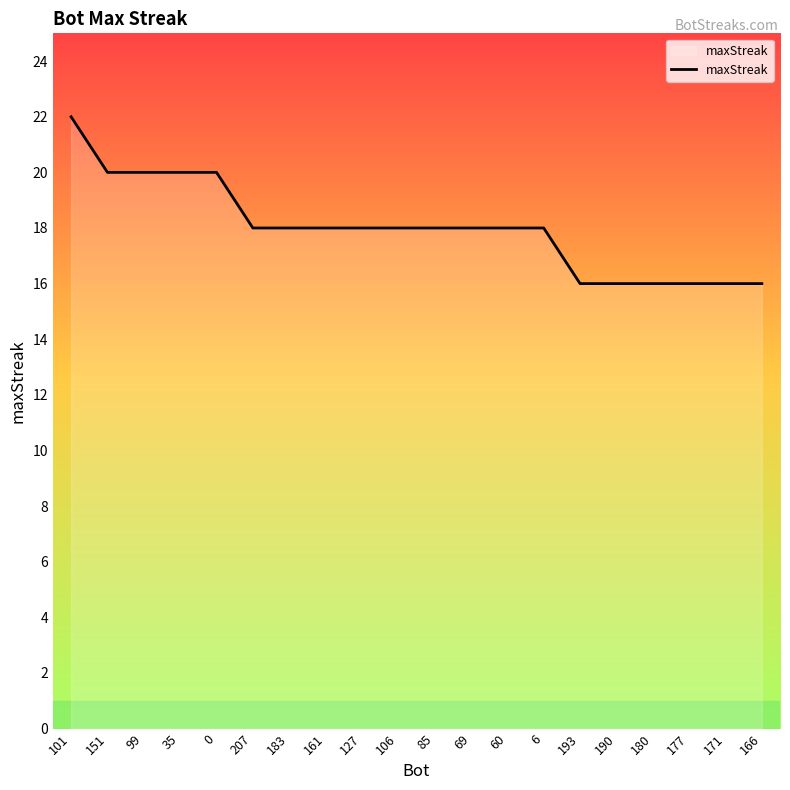

True or false: the data shows 12 at 183.

False